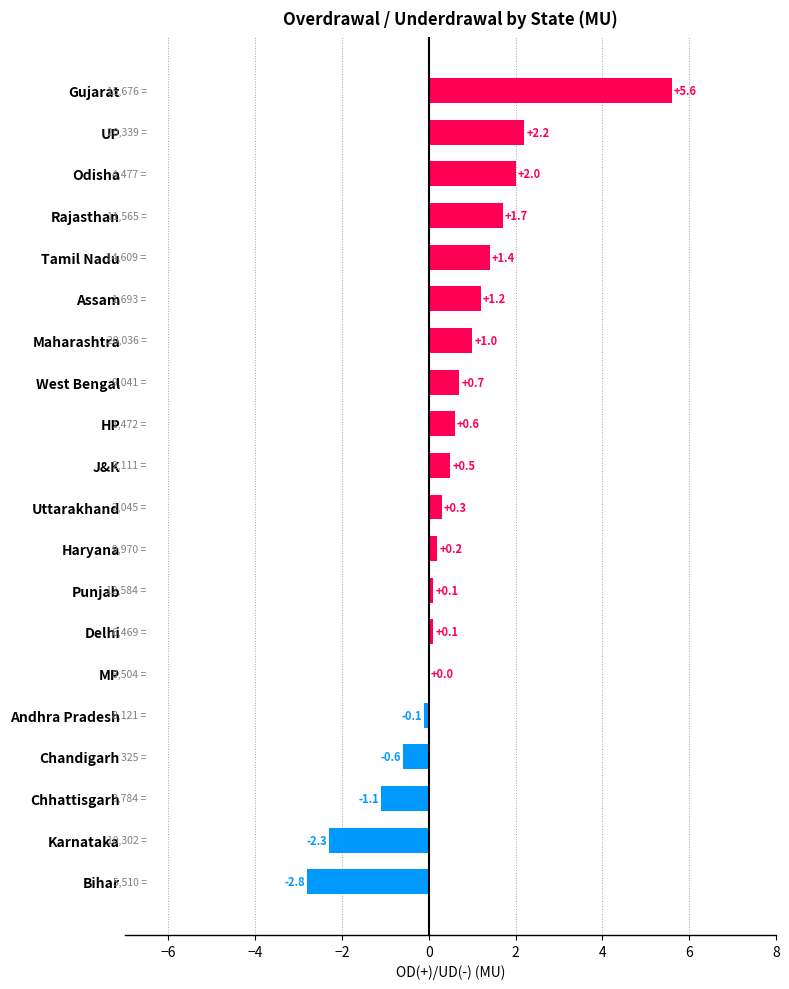

What is the sum of the values at Tamil Nadu and Odisha?

3.4